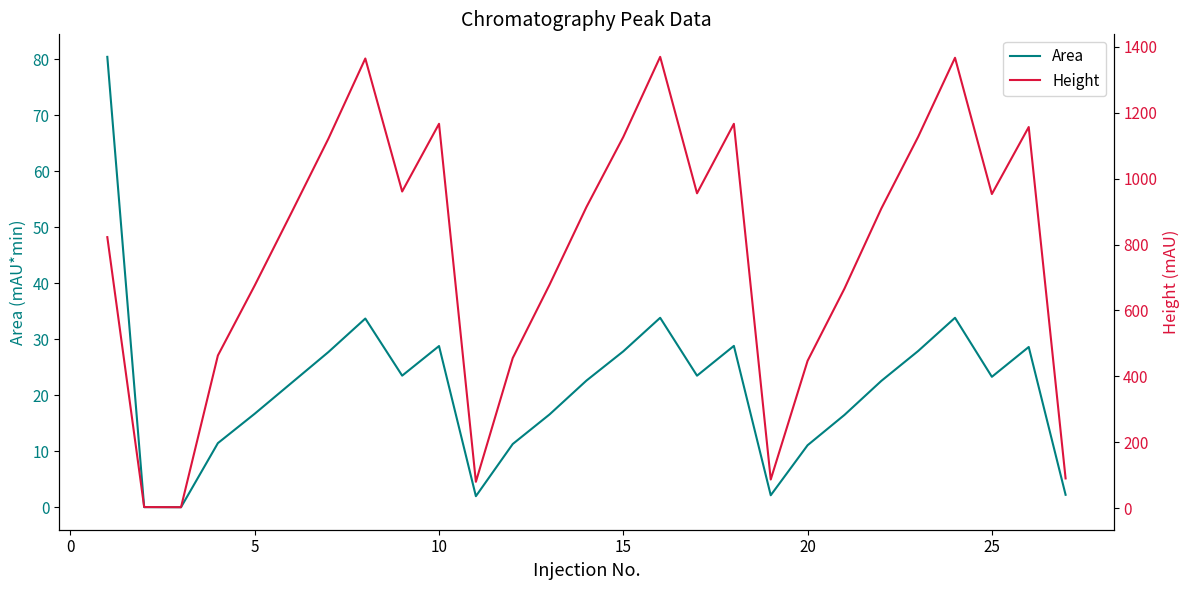

Reading left to right, transcribe all the data shown in this chart.

Area: 80.4	0.1	0.0	11.5	16.7	22.2	27.7	33.7	23.5	28.8	2.0	11.3	16.6	22.6	27.9	33.9	23.5	28.8	2.2	11.1	16.5	22.6	27.9	33.9	23.3	28.6	2.3
Height: 822.4	3.1	2.7	463.2	675.9	897.4	1121.5	1364.5	960.9	1166.4	79.8	455.4	678.2	913.8	1126.5	1369.5	955.4	1166.3	86.7	447.0	666.1	909.1	1126.9	1366.8	953.2	1156.6	90.0